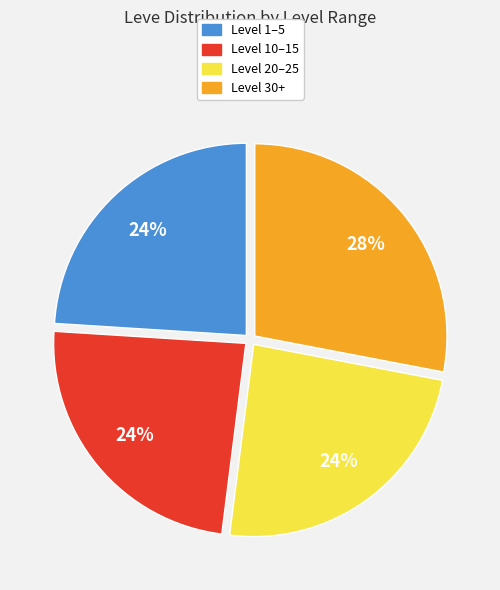

To the nearest percent, what is the average slice percentage?

25%